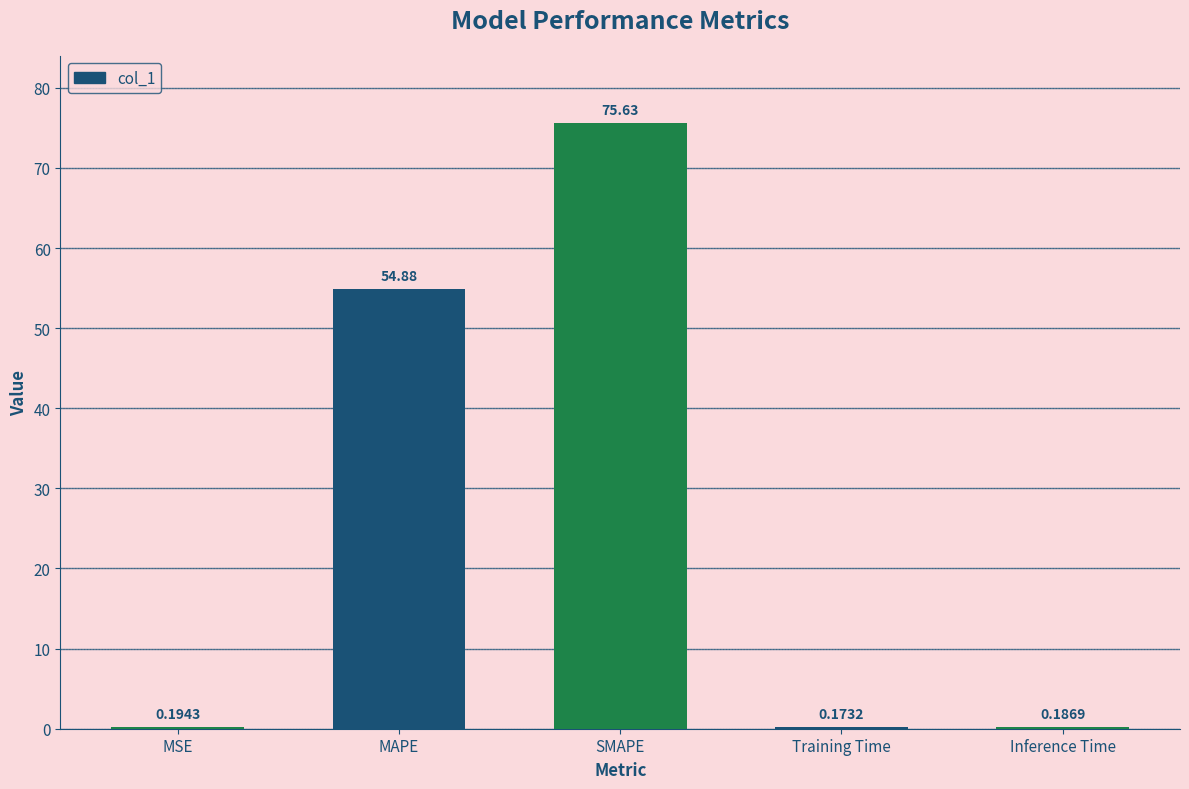

Which label corresponds to the largest value in the chart?

SMAPE